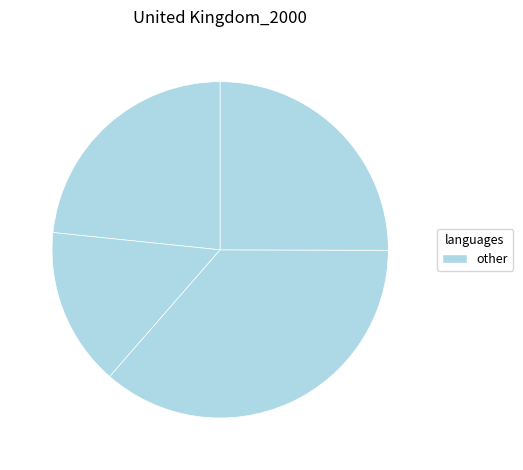

How many segments does this pie chart have?

4